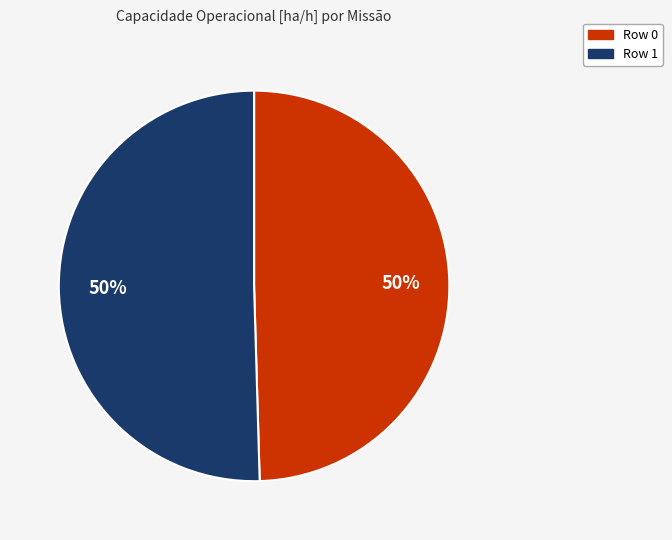

Combined, do Row 1 and Row 0 account for over 50%?

Yes